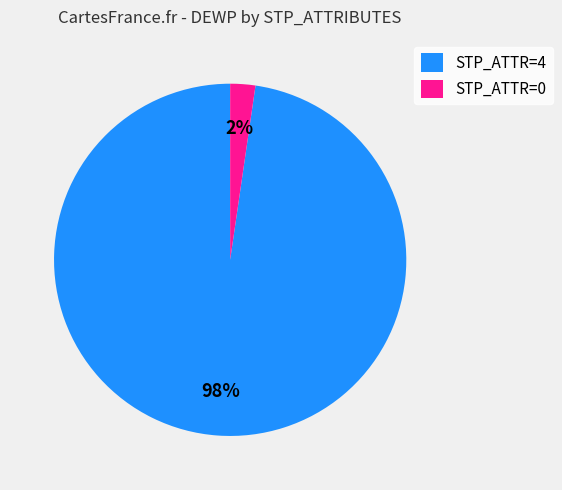

Do STP_ATTR=0 and STP_ATTR=4 together represent more than half of the pie?

Yes